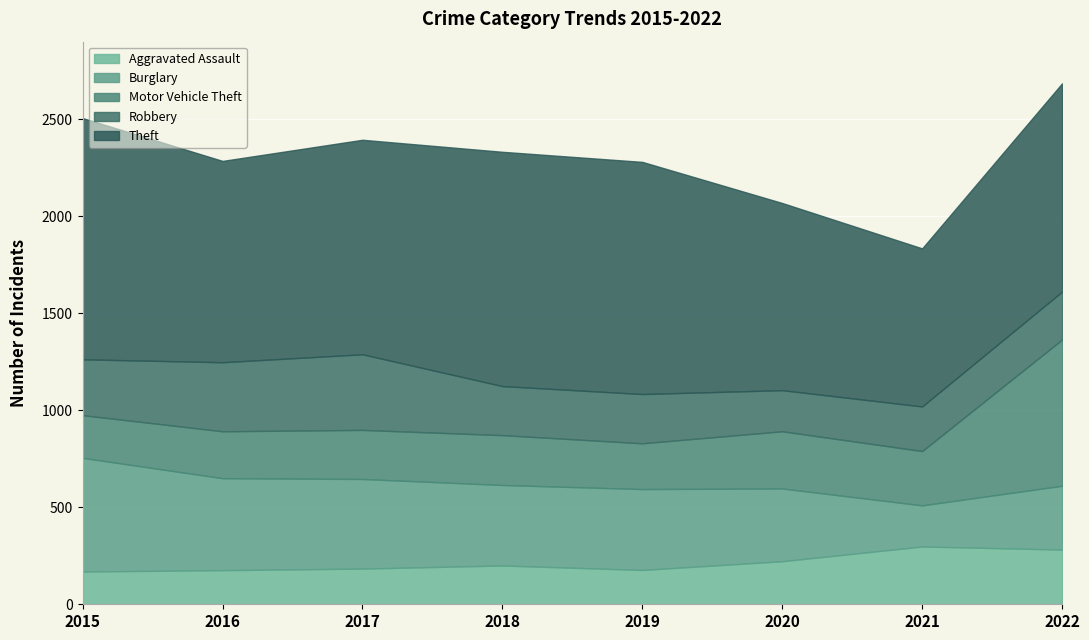

What is the difference between the Theft values at 2016 and 2018?

170